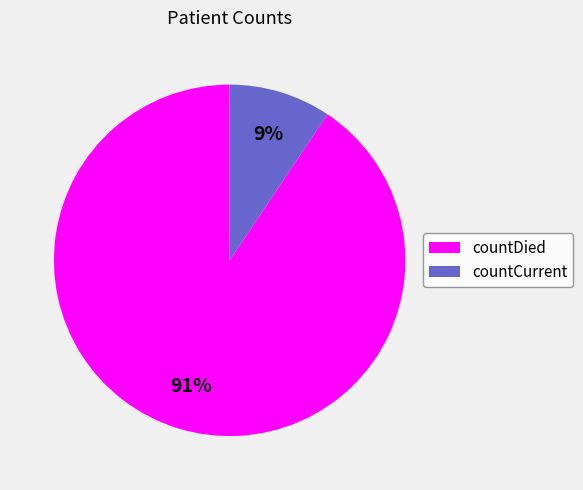

How many segments does this pie chart have?

2